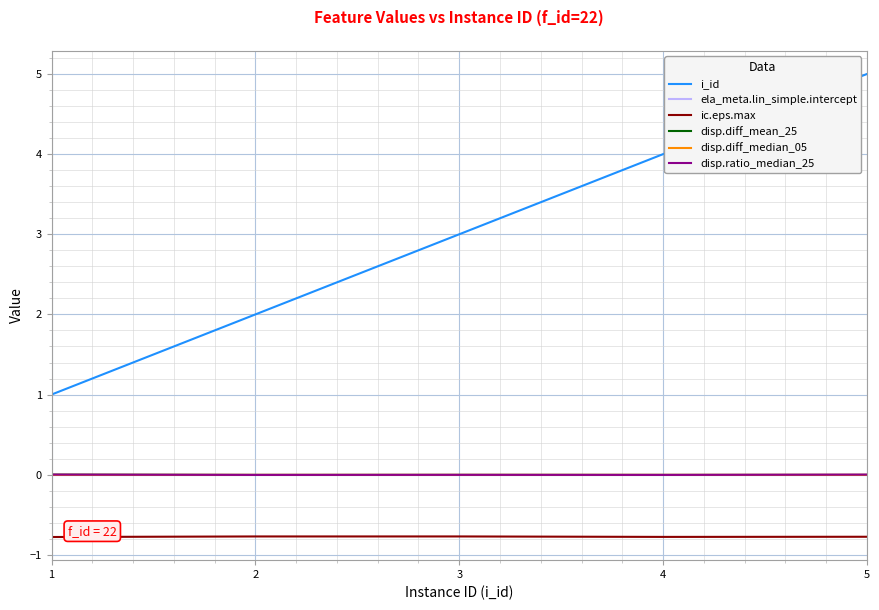

Where is i_id nearest to the value 3?

3